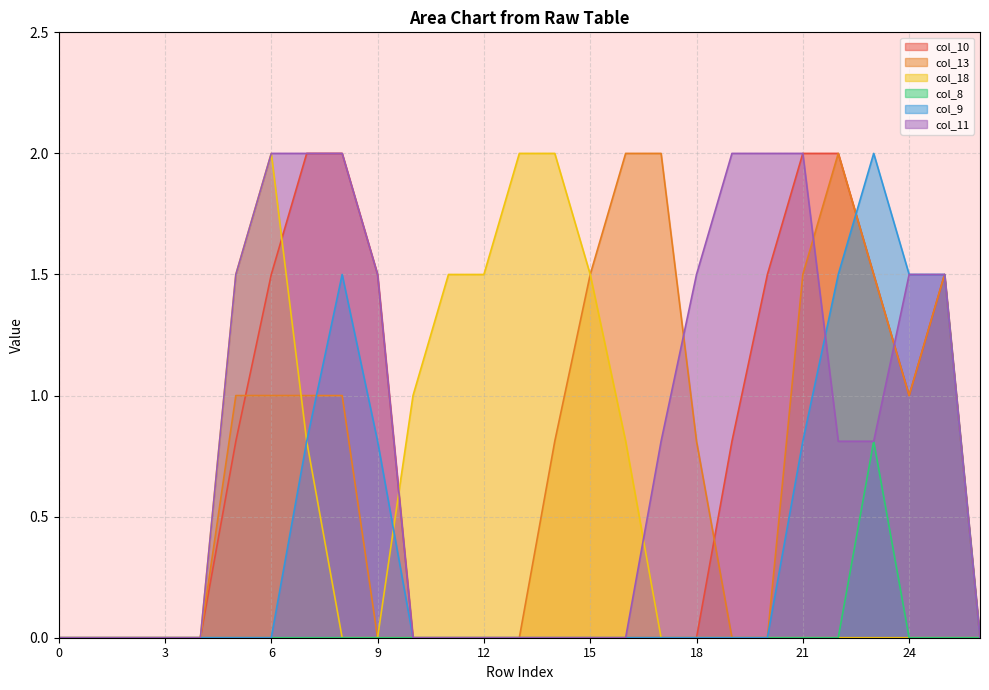

Which series ends up on top after the final intersection of col_13 and col_18?

col_13